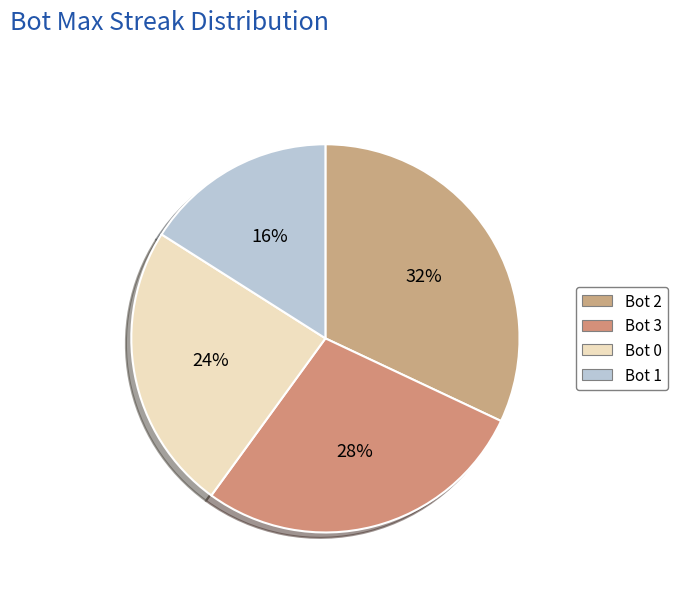

Count the number of slices in the pie.

4